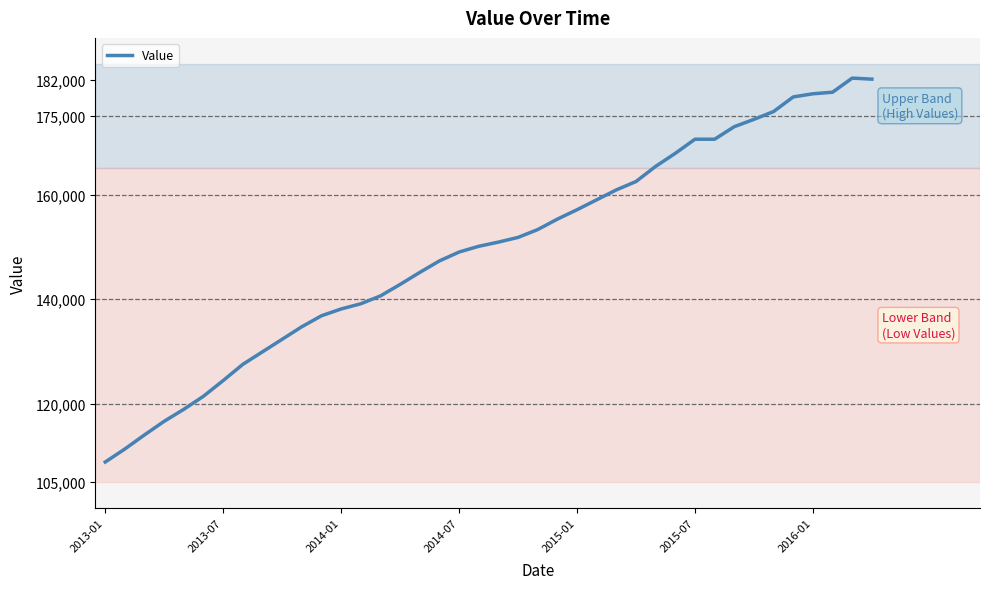

What is the difference between the maximum and minimum values?

73500